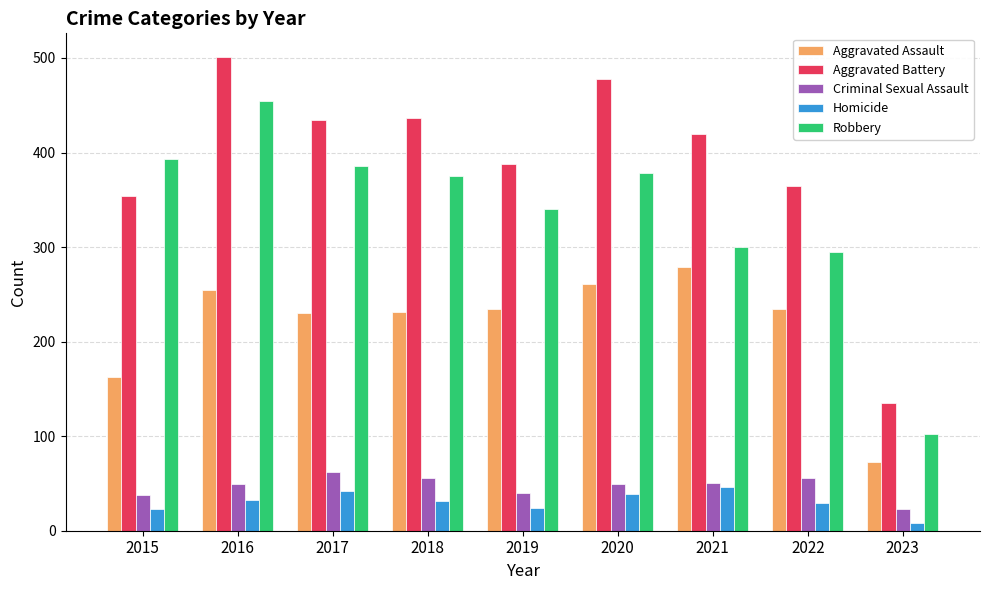

What is the value of the Aggravated Battery bar at the 4th from the left?

436